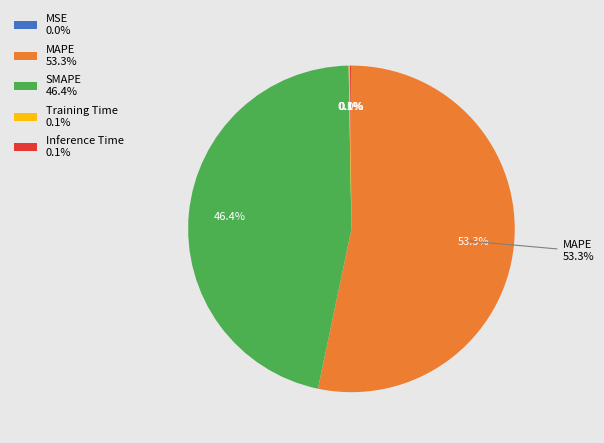

To the nearest percent, what is the difference between the largest and smallest slice percentages?

53%